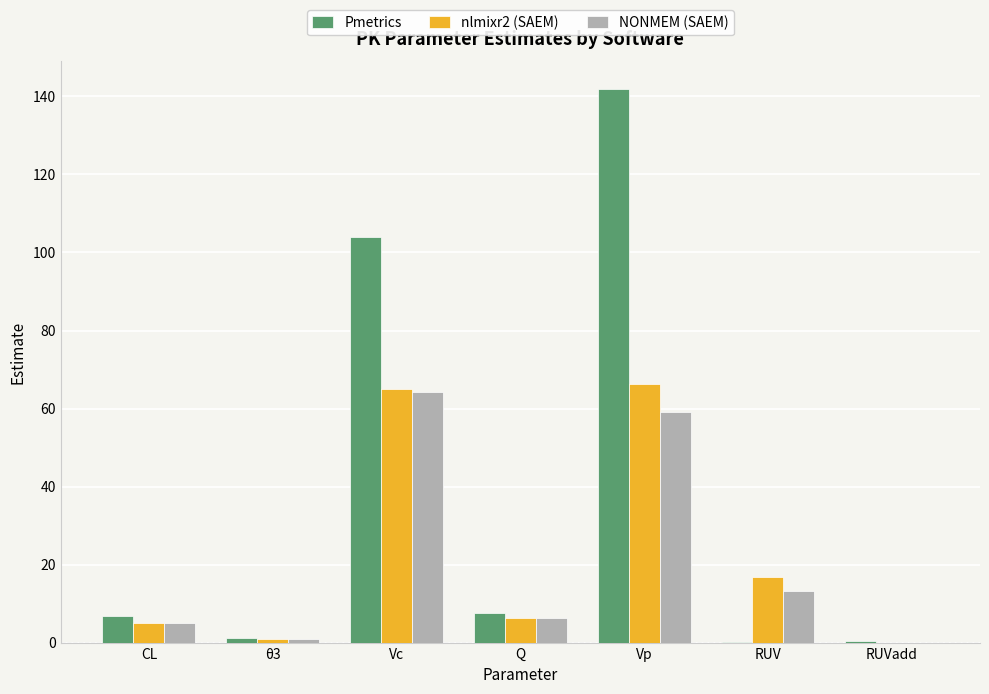

What is the spread (max minus min) of values at RUV?

16.7